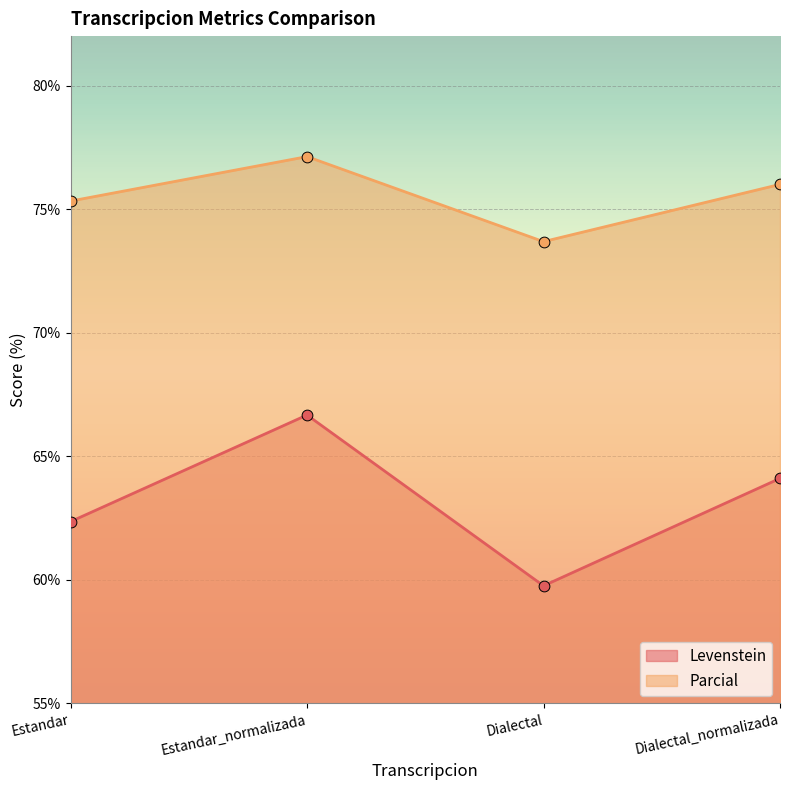

Which series contains the lowest Y value?

Levenstein